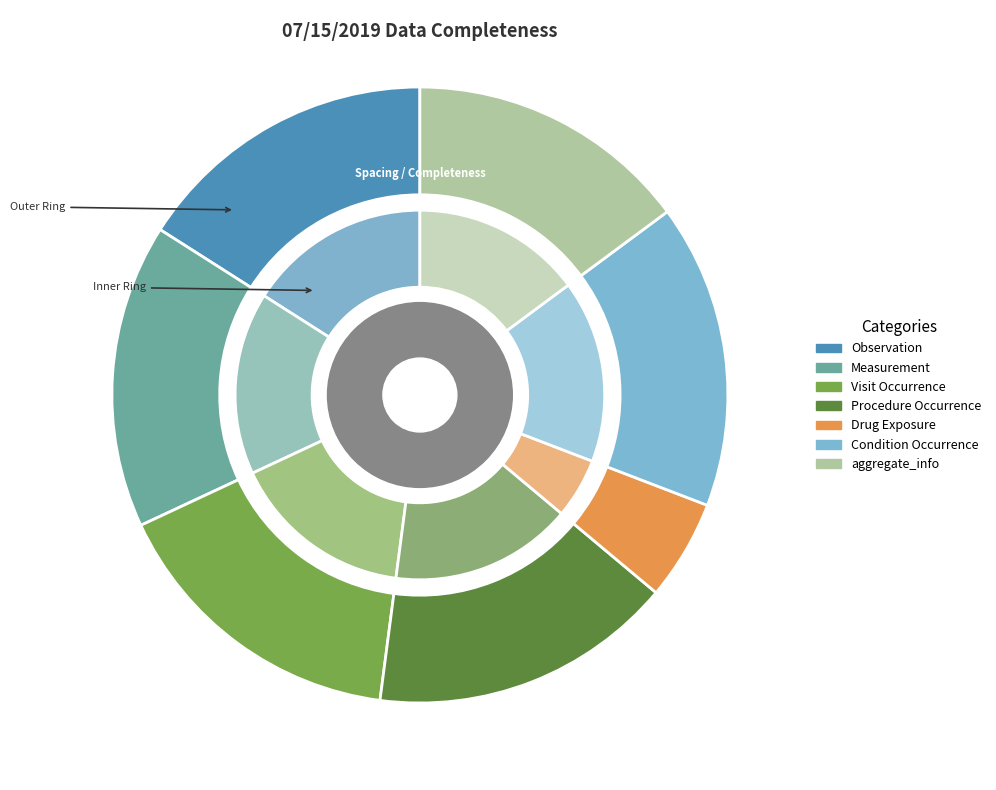

Rank the categories by value from highest to lowest.

Observation, Measurement, Visit Occurrence, Procedure Occurrence, Condition Occurrence, aggregate_info, Drug Exposure